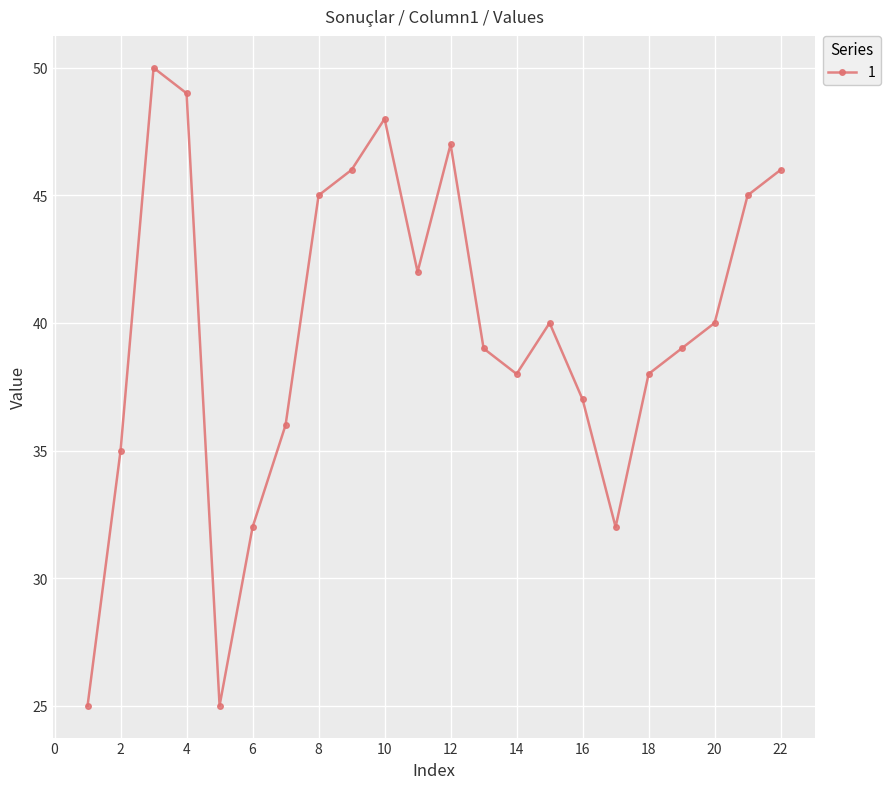

How many series are shown in this chart?

1